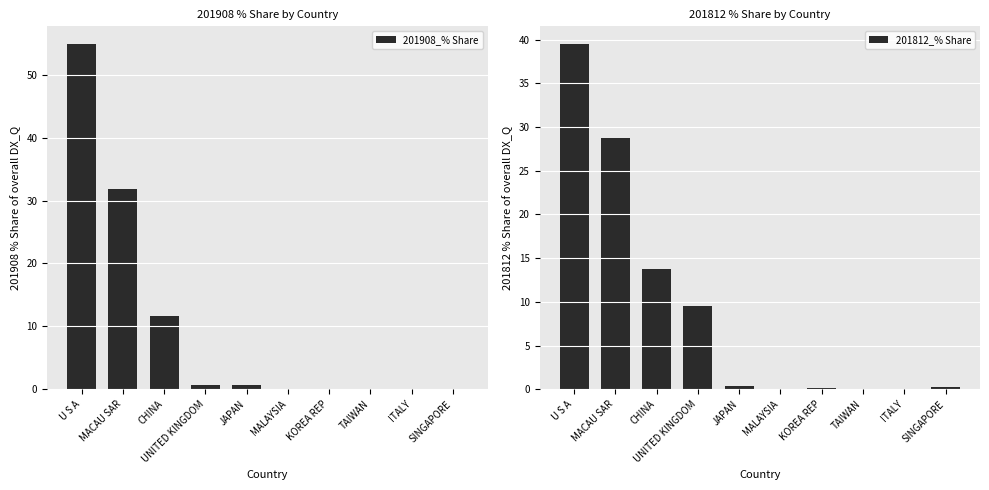

List the series in order of their peak value, highest first.

201908_% Share, 201812_% Share